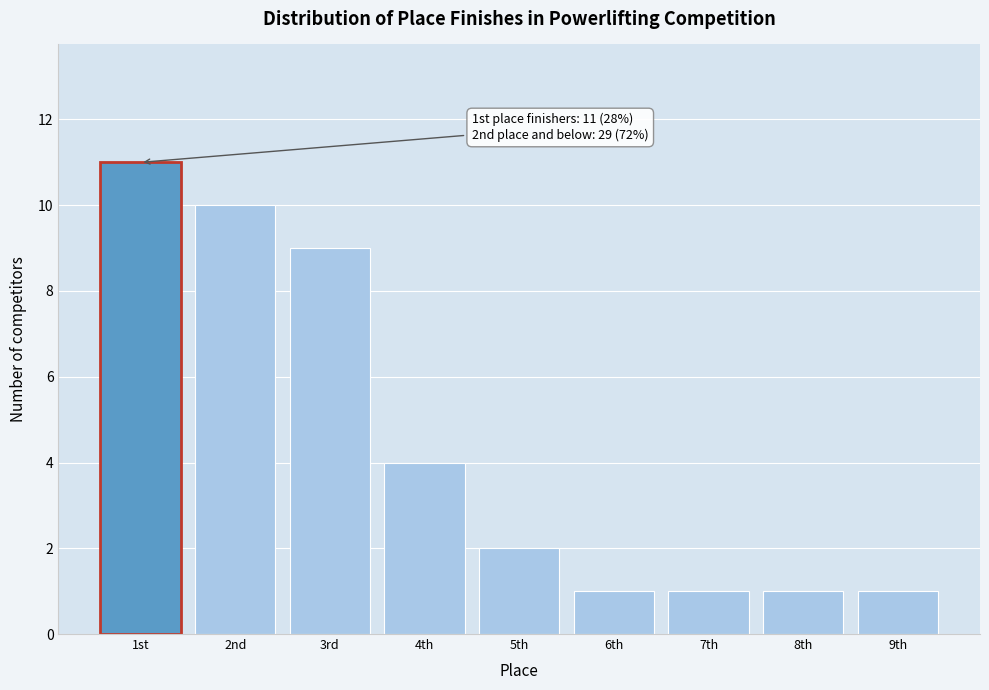

Reading left to right, list all the values displayed in this chart.

11	10	9	4	2	1	1	1	1